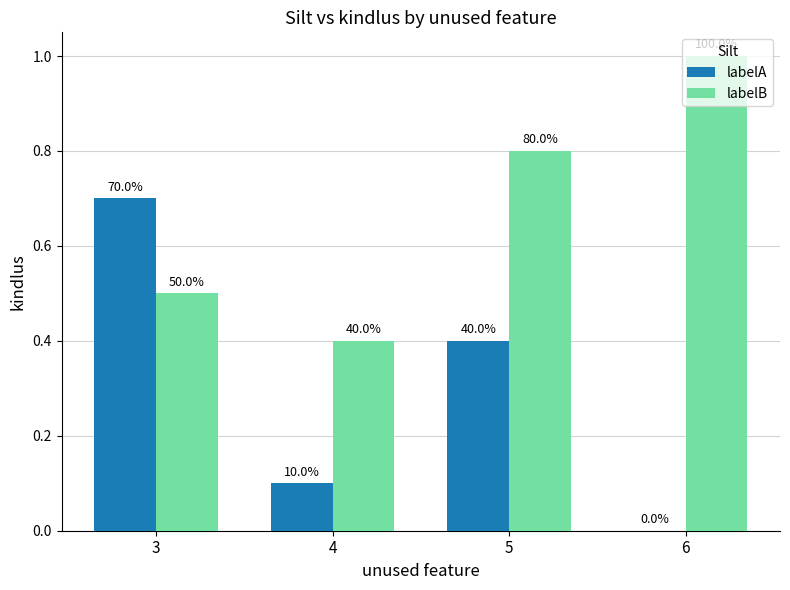

Which has a higher value, 5 or 3?

3